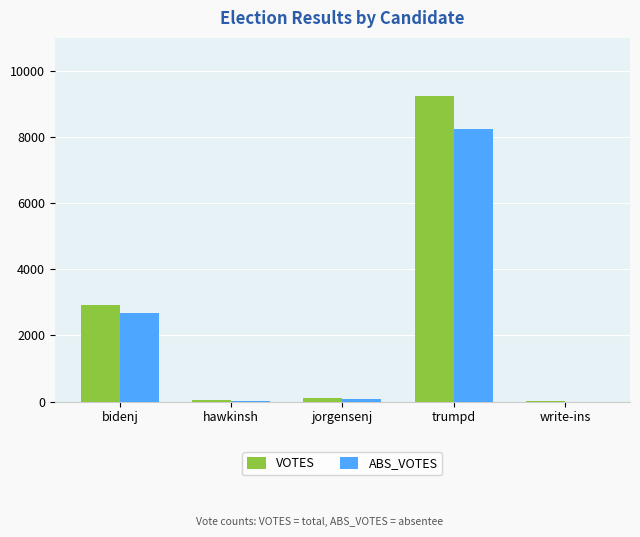

Does the chart contain stacked bars?

No